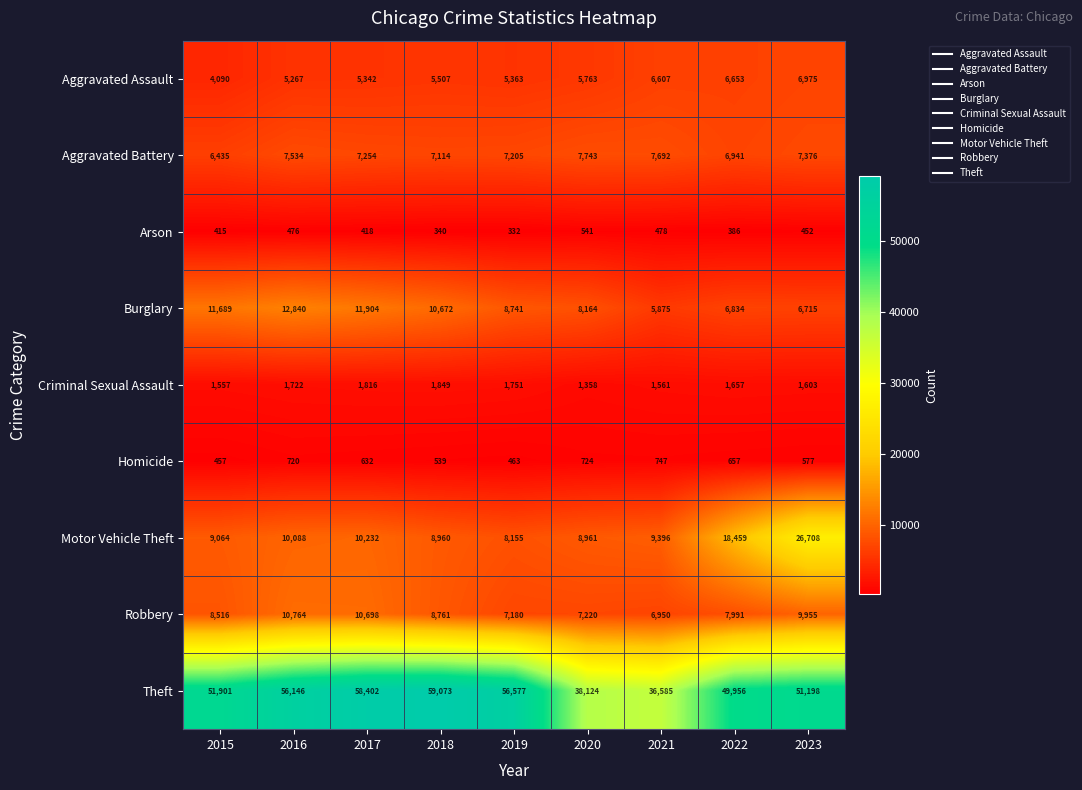

What is the total value across all series at 2020?

78598